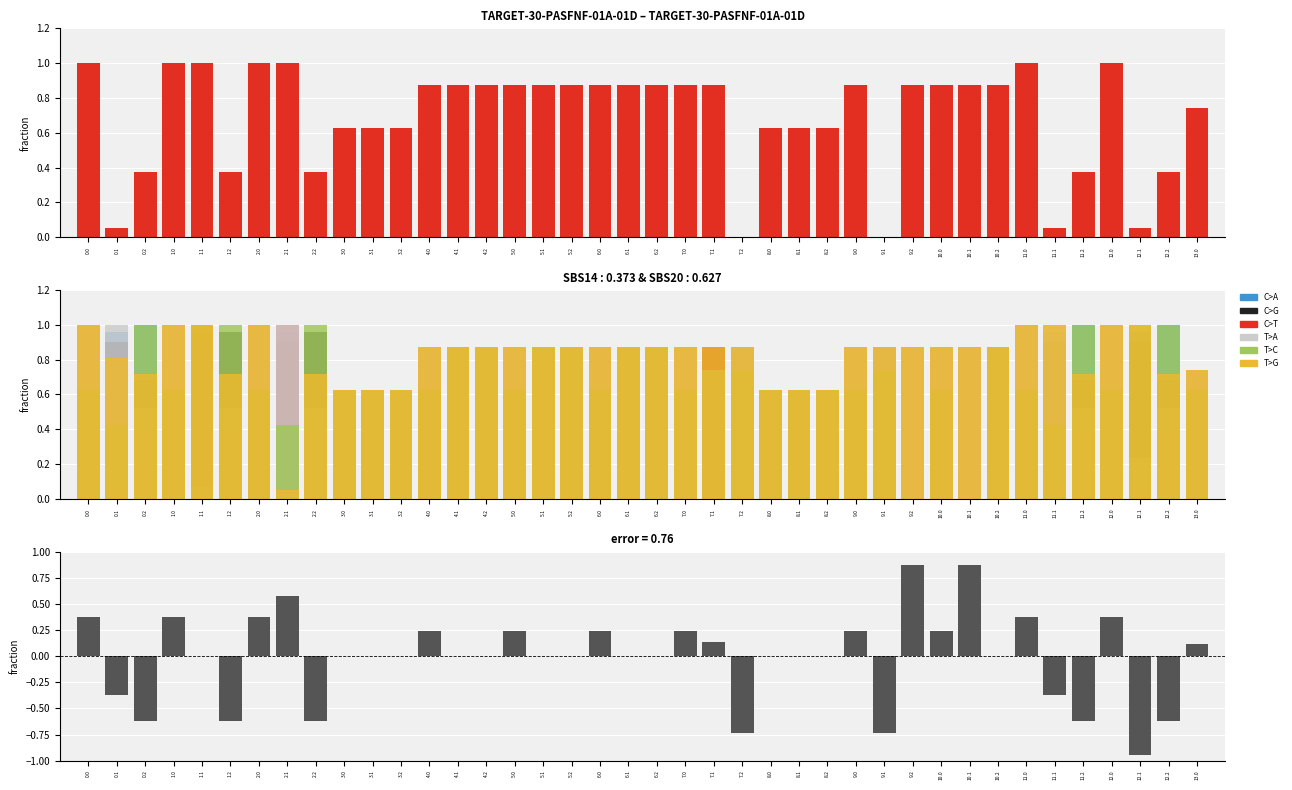

At which label is T>C closest to 0?

9.2